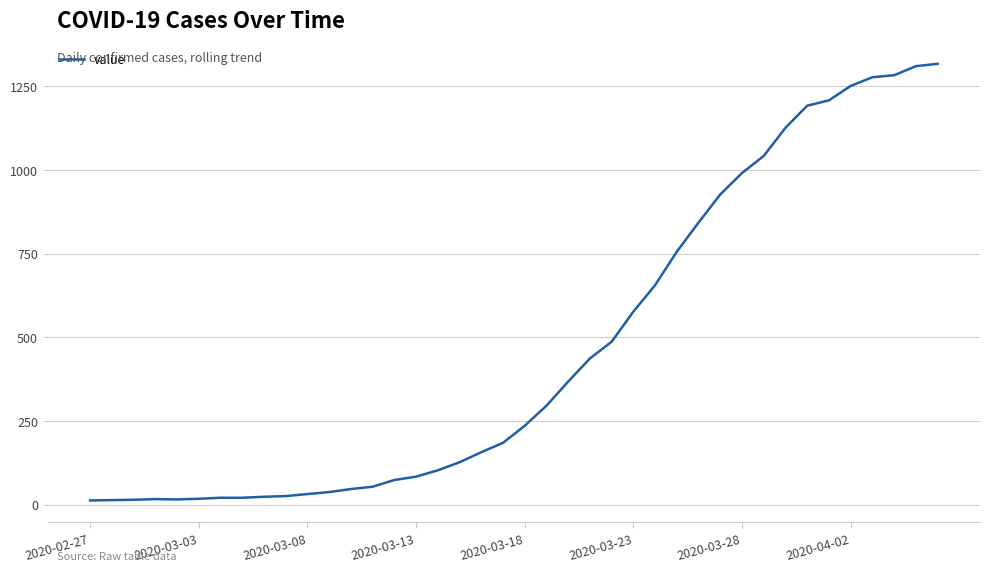

What is the maximum value shown in the chart?

1317